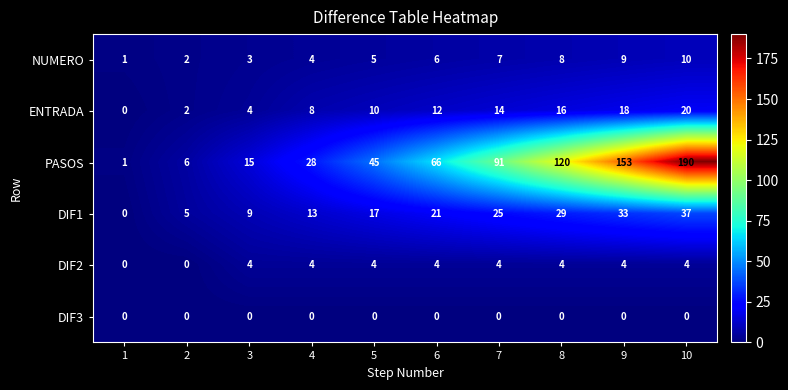

Which series has the largest range (max minus min)?

PASOS